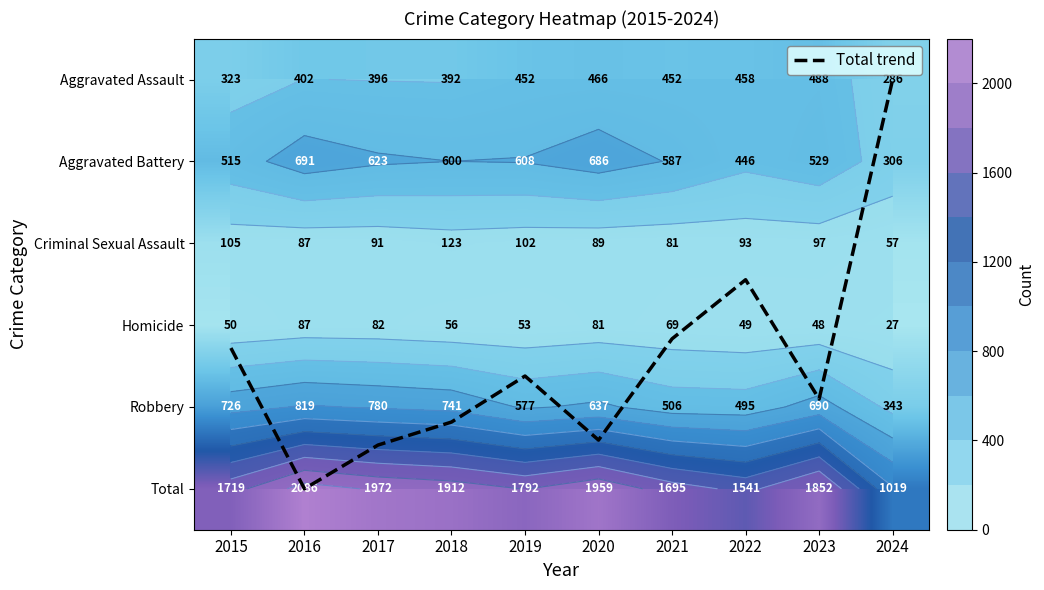

List the series in order of their peak value, lowest first.

Total trend, Homicide, Criminal Sexual Assault, Aggravated Assault, Aggravated Battery, Robbery, Total